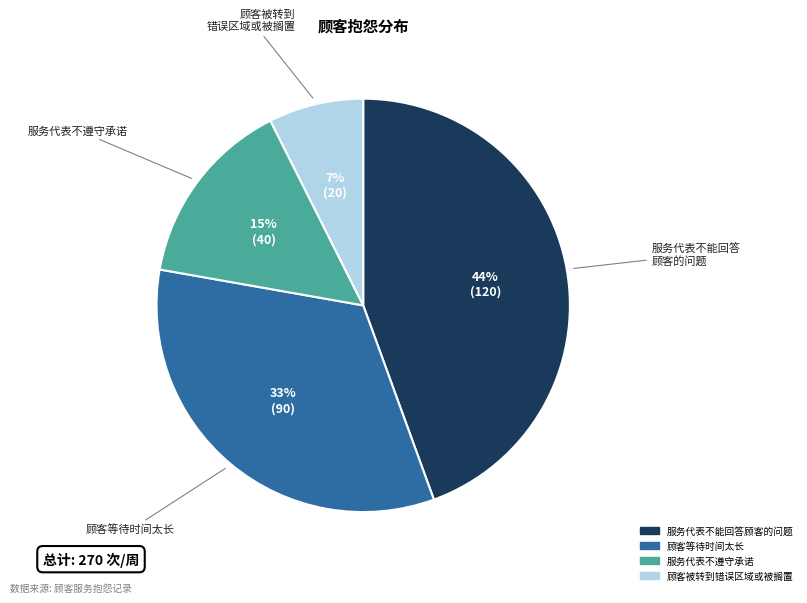

Count the number of slices in the pie.

4